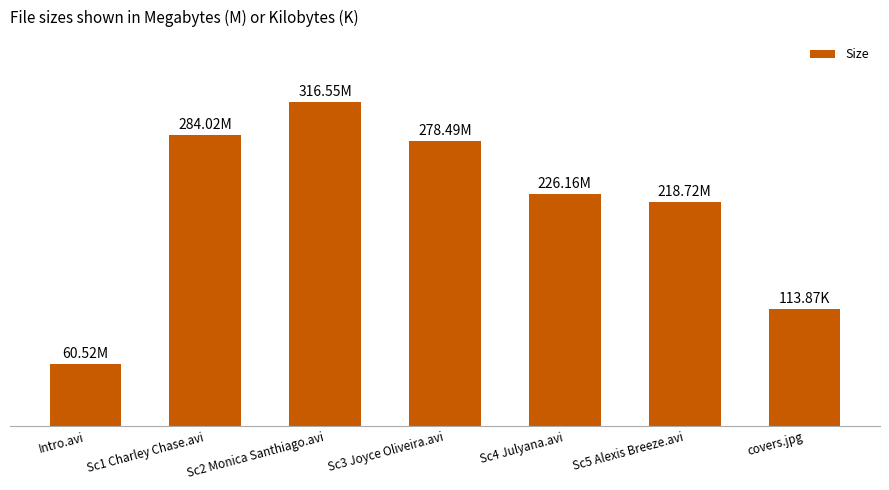

Is it true that the value at Sc3 Joyce Oliveira.avi is 428.9?

False